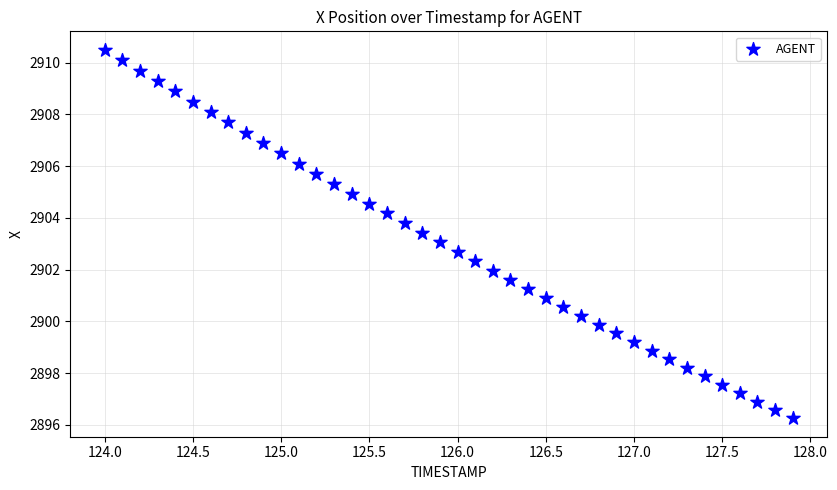

What is the range of X values (max minus min)?

3.9